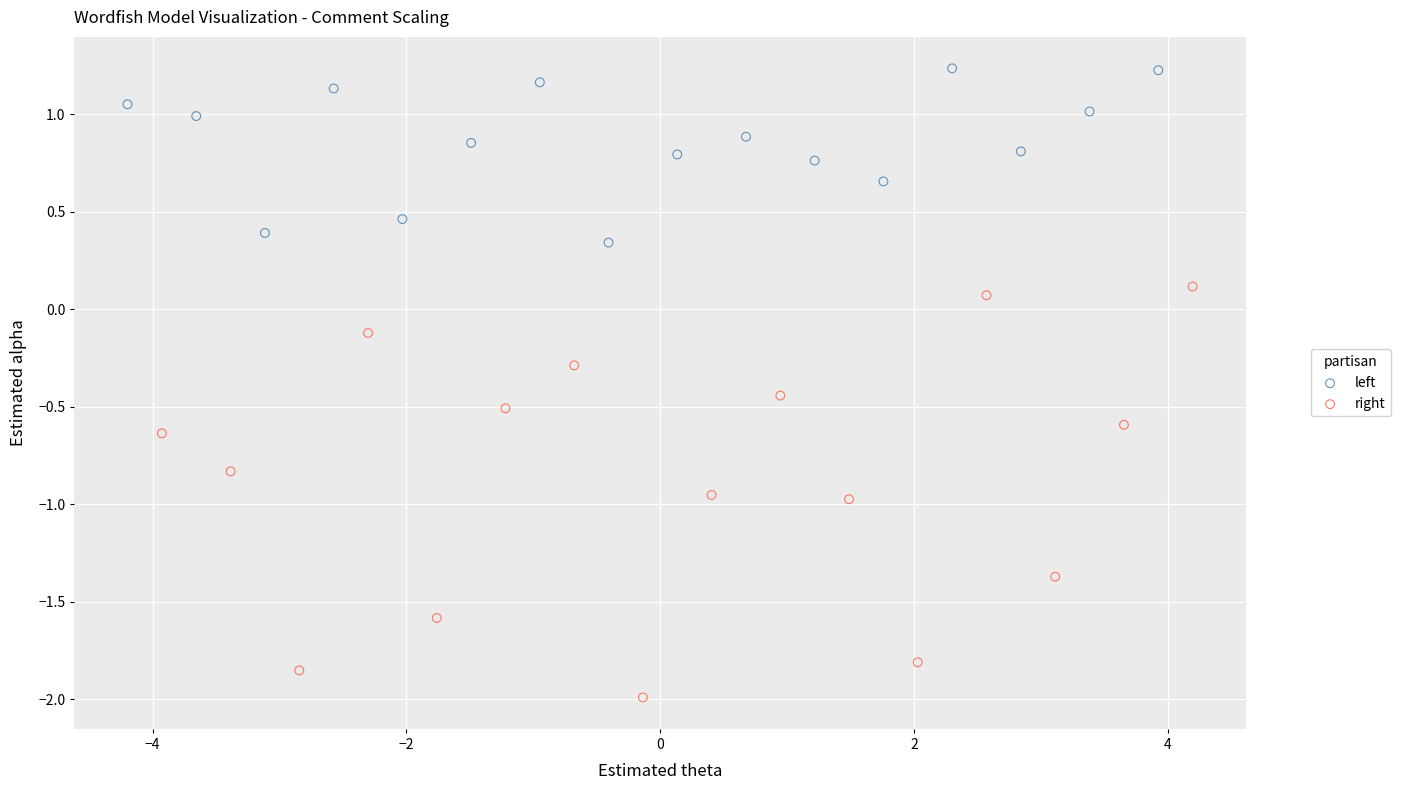

Which series reaches the minimum Y coordinate?

right